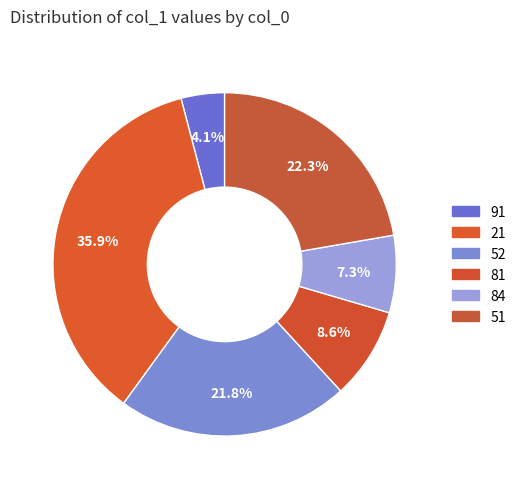

To the nearest percent, what is the average slice percentage?

17%